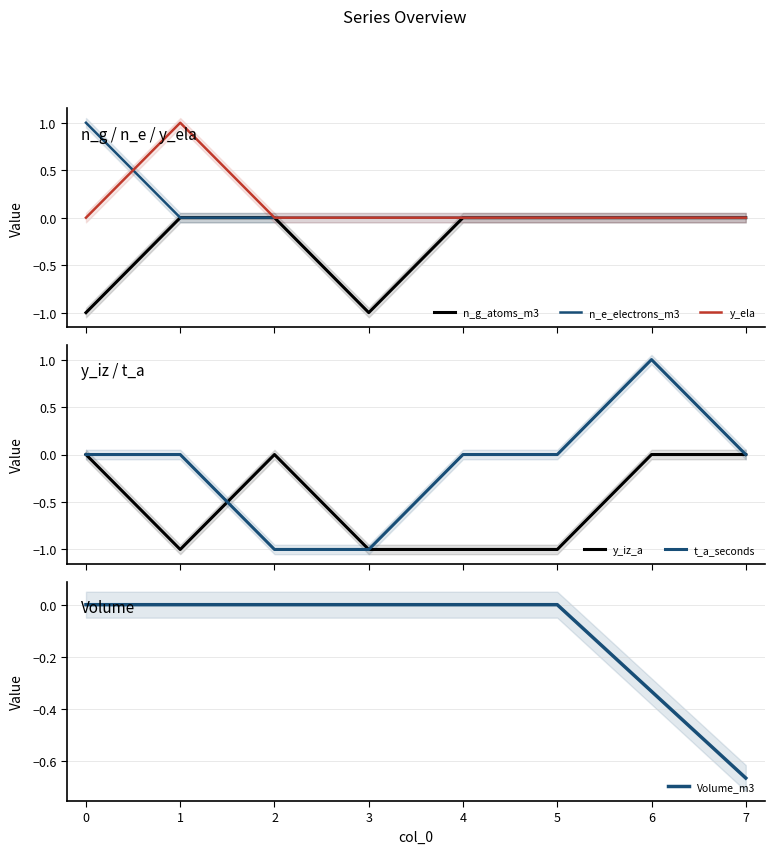

The Volume_m3 series shows 0.4 at 0. True or false?

False